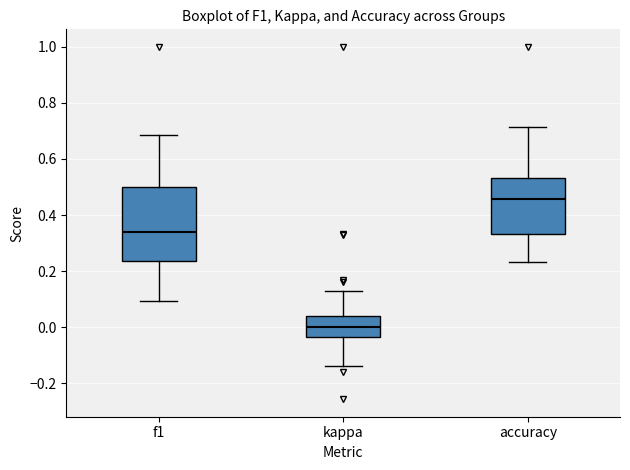

Reading left to right, read every box against the y-axis: the position of its median line, the range the box covers, and the ends of its whiskers. The values are not printed on the chart, so give them approximately, as read against the axis.

f1: median 0.34, box 0.24 to 0.50, whiskers 0.10 to 0.68
kappa: median 0.00, box -0.04 to 0.04, whiskers -0.14 to 0.12
accuracy: median 0.46, box 0.34 to 0.54, whiskers 0.24 to 0.72